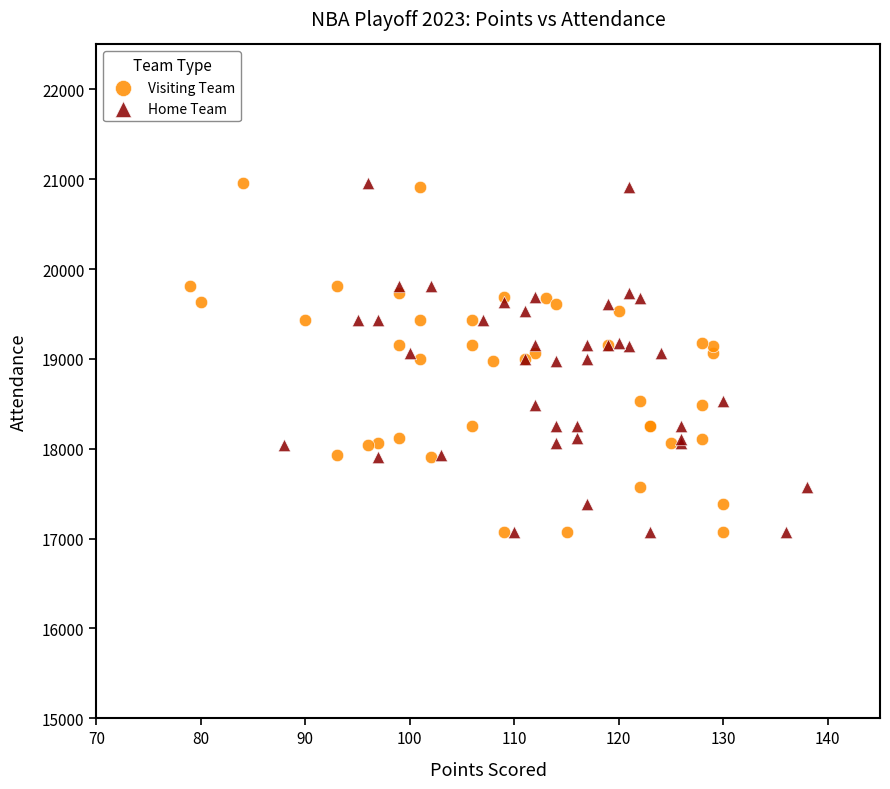

What are all the series names shown in the legend?

Visiting Team, Home Team